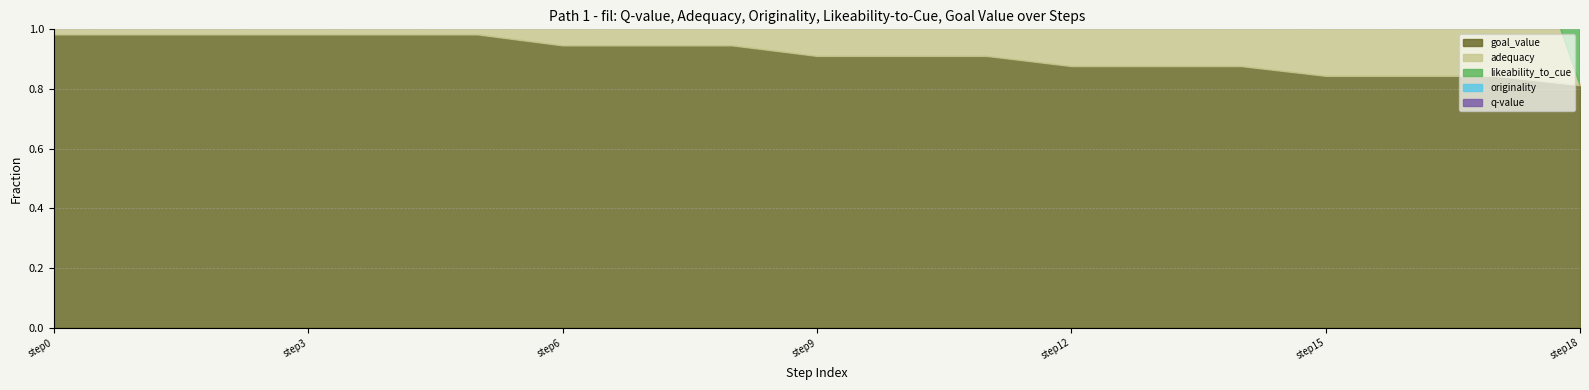

What are all the series names shown in the legend?

q-value, adequacy, originality, likeability_to_cue, goal_value